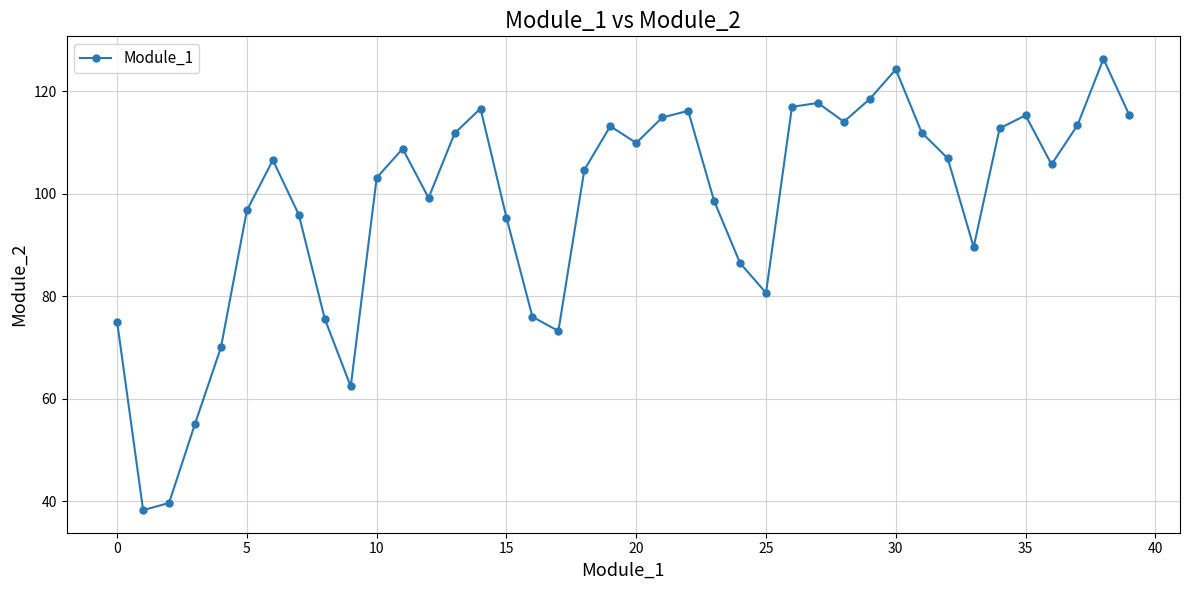

What is the difference between the maximum and minimum values?

88.1